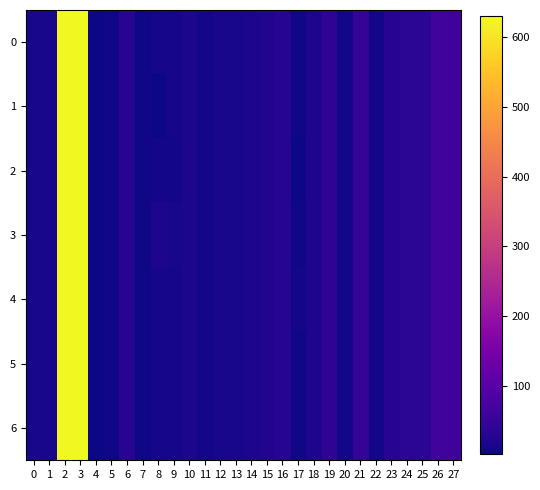

At which category is the sum across all series the highest?

2